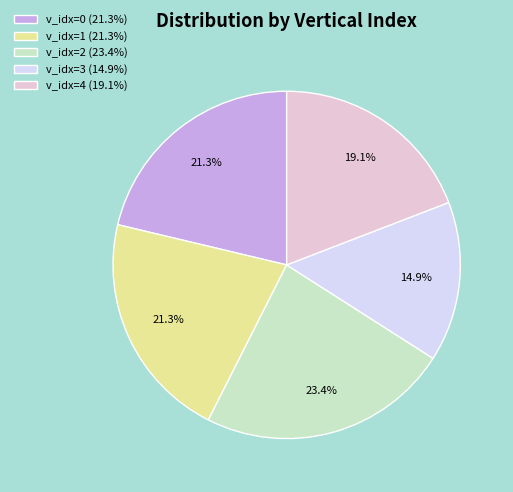

Is there any slice that represents more than half of the pie?

No